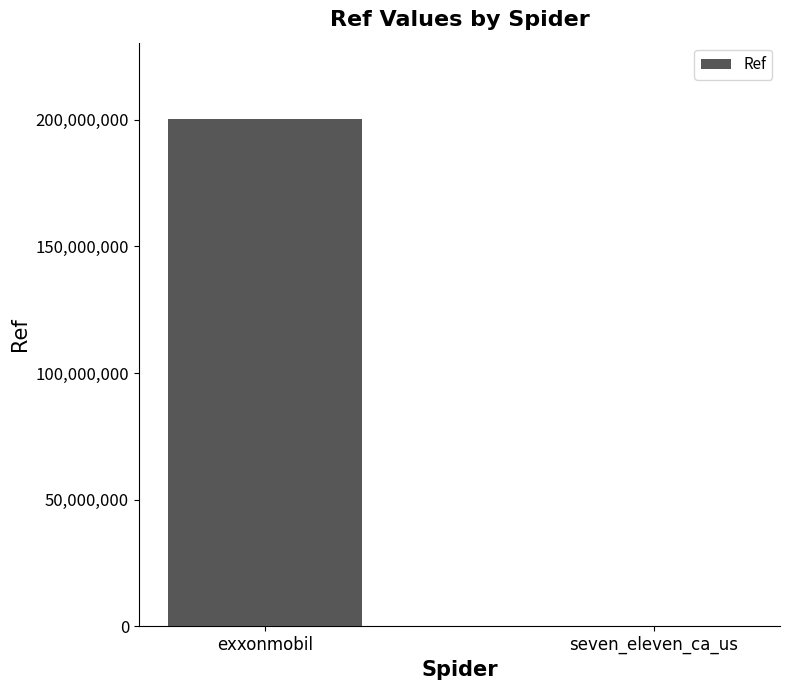

How many values are between 37790 and 200302350?

2